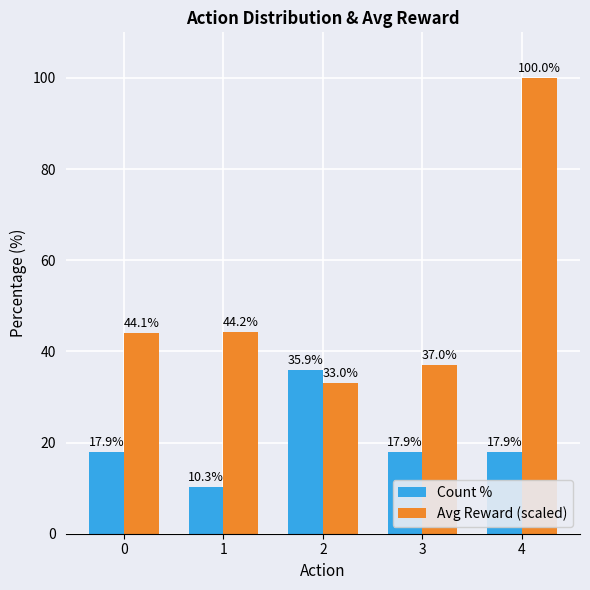

Reading right to left, transcribe all the data shown in this chart.

Count %: 4=17.9	3=17.9	2=35.9	1=10.3	0=17.9
Avg Reward (scaled): 4=100.0	3=37.0	2=33.0	1=44.2	0=44.1